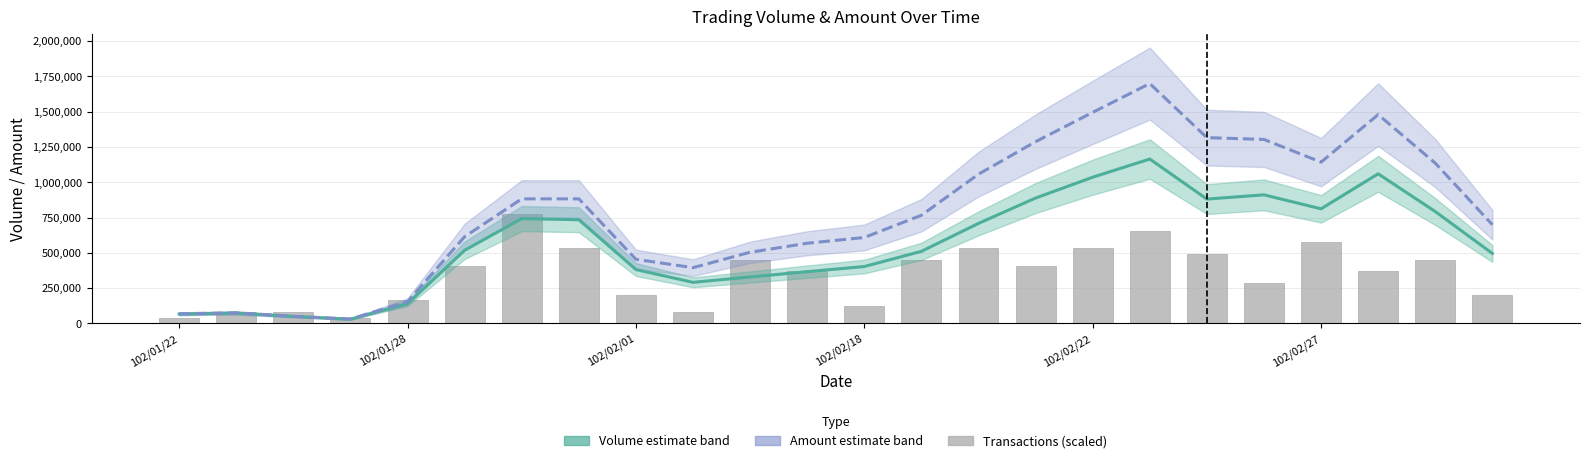

Rank the series by their maximum value, from lowest to highest.

Transactions (scaled), Volume (col_1), Amount (col_2)